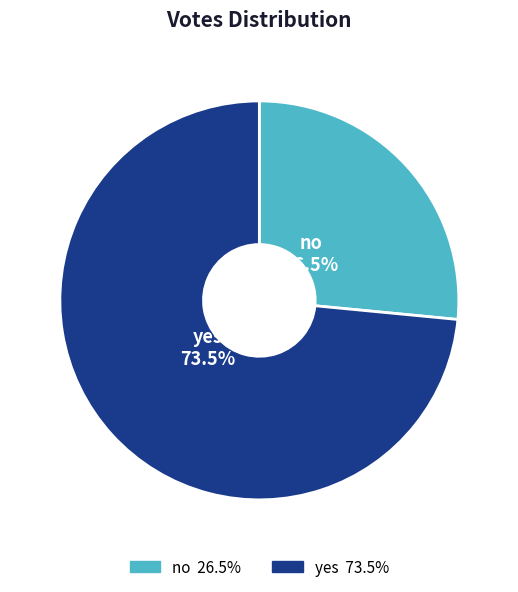

Which category accounts for the majority?

yes